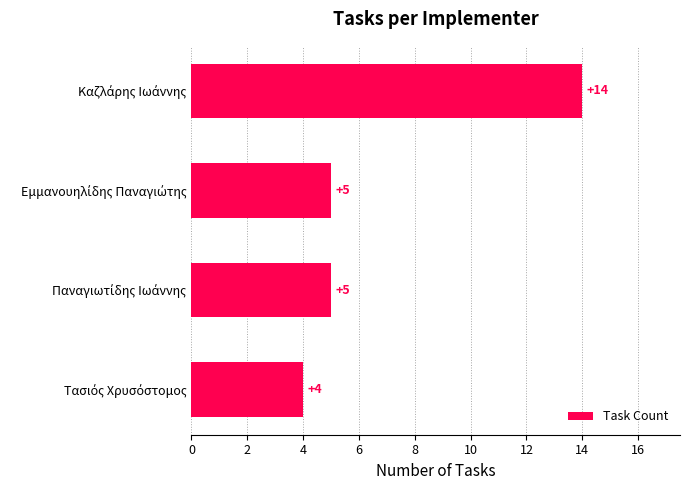

Reading bottom to top, what are all the values shown in this chart?

4	5	5	14